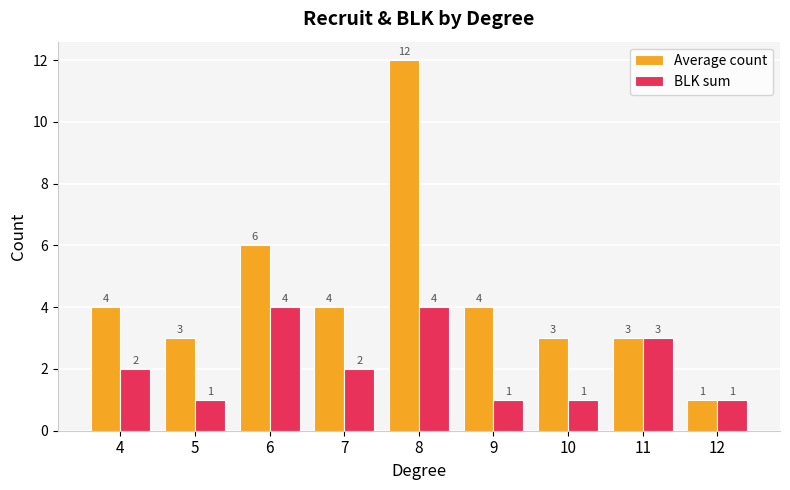

Reading right to left, list all the values displayed in this chart.

Average count: 1	3	3	4	12	4	6	3	4
BLK sum: 1	3	1	1	4	2	4	1	2